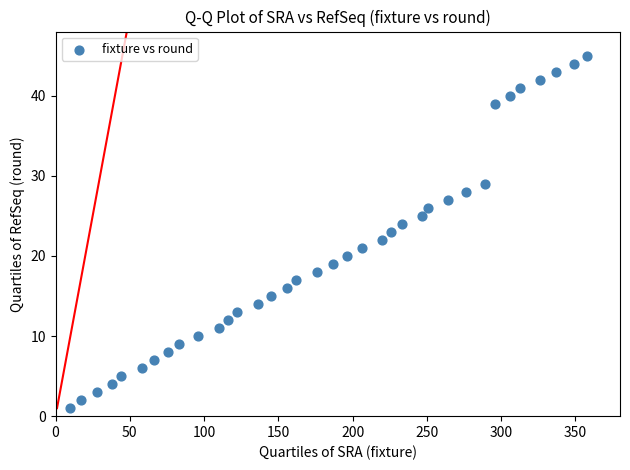

What is the range of Y values (max minus min)?

44